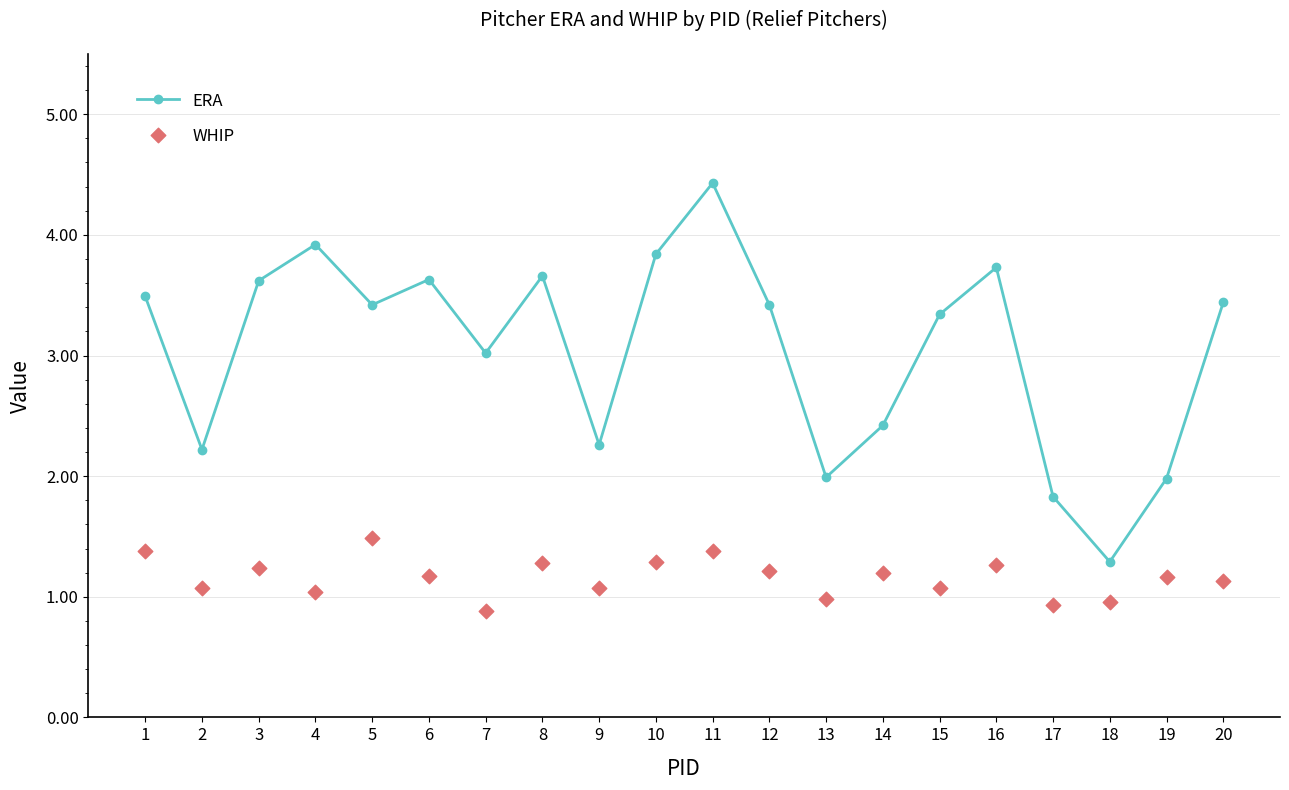

At which category is the sum across all series the highest?

11